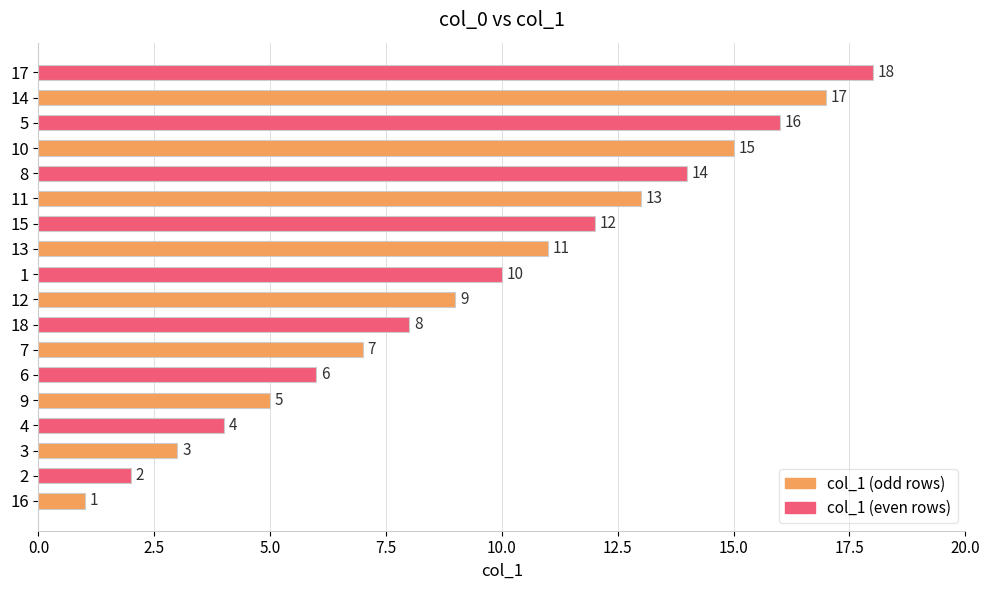

The chart shows a value of 6 at 6. True or false?

True